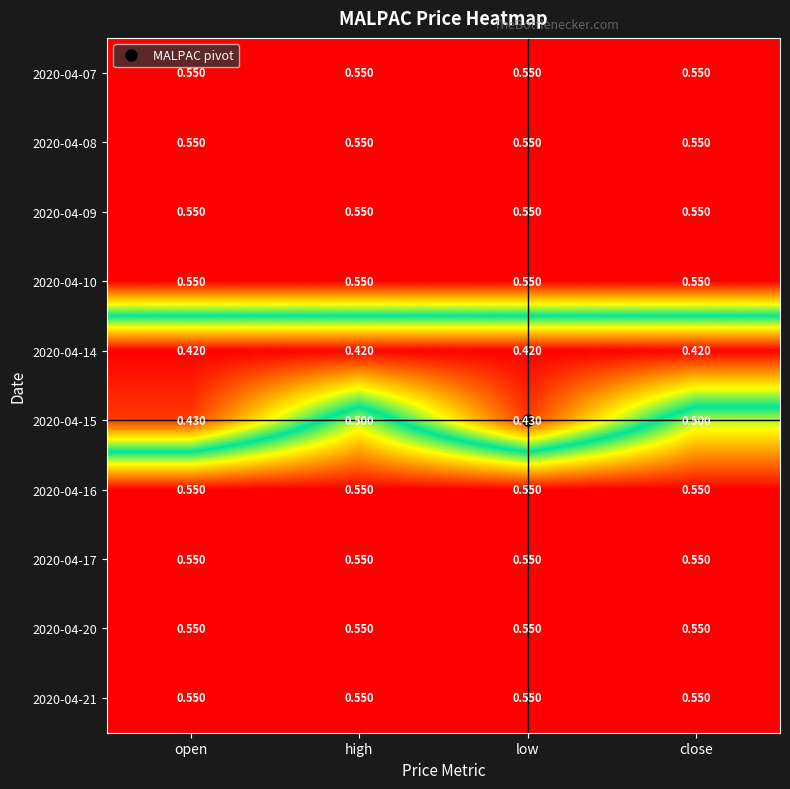

Reading left to right, extract all data points from this chart.

2020-04-07: open=0.6	high=0.6	low=0.6	close=0.6
2020-04-08: open=0.6	high=0.6	low=0.6	close=0.6
2020-04-09: open=0.6	high=0.6	low=0.6	close=0.6
2020-04-10: open=0.6	high=0.6	low=0.6	close=0.6
2020-04-14: open=0.4	high=0.4	low=0.4	close=0.4
2020-04-15: open=0.4	high=0.5	low=0.4	close=0.5
2020-04-16: open=0.6	high=0.6	low=0.6	close=0.6
2020-04-17: open=0.6	high=0.6	low=0.6	close=0.6
2020-04-20: open=0.6	high=0.6	low=0.6	close=0.6
2020-04-21: open=0.6	high=0.6	low=0.6	close=0.6